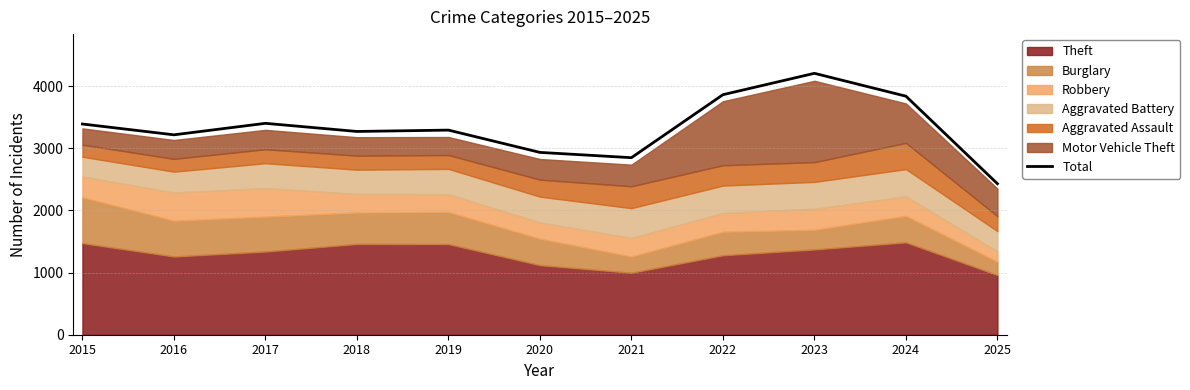

Approximately how many times larger is the value at 2020 compared to 2024?

0.8